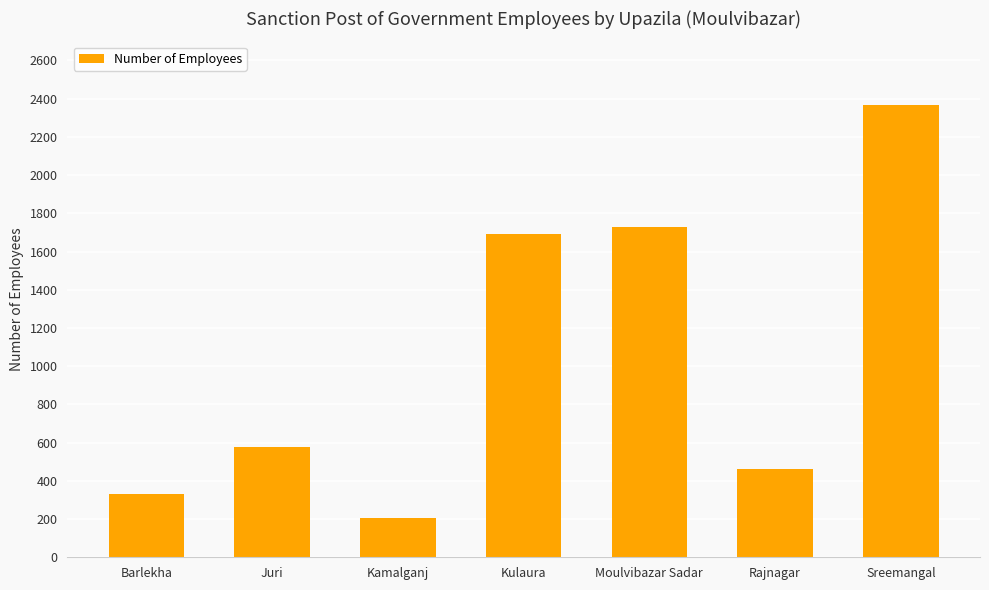

Does the chart contain any negative values?

No